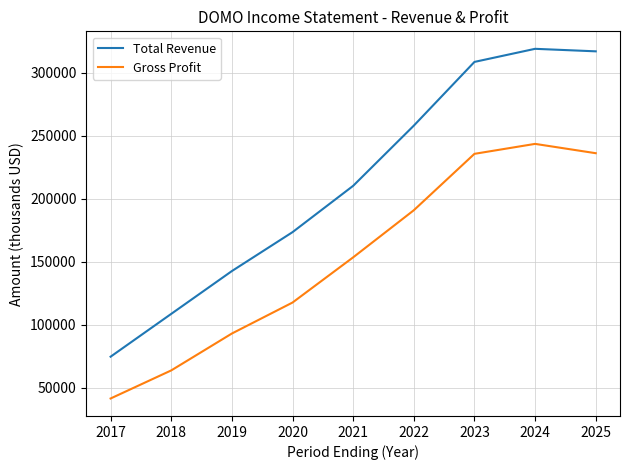

At how many categories does at least one series exceed 68148?

9